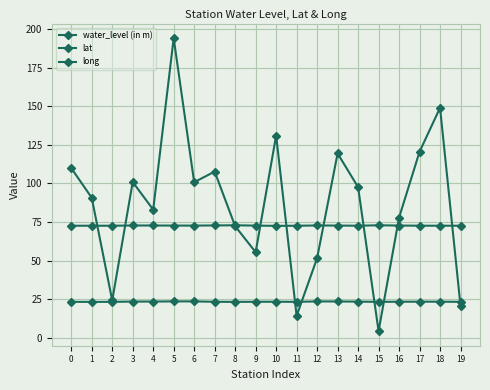

The long series shows 106.4 at 8. True or false?

False